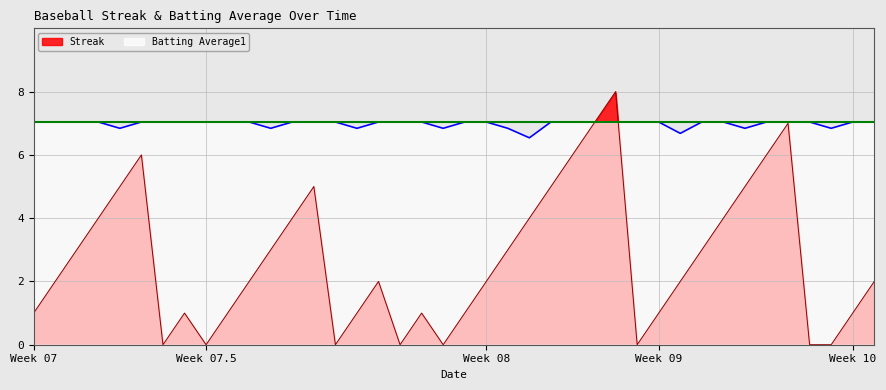

How many categories are shown in the chart?

40